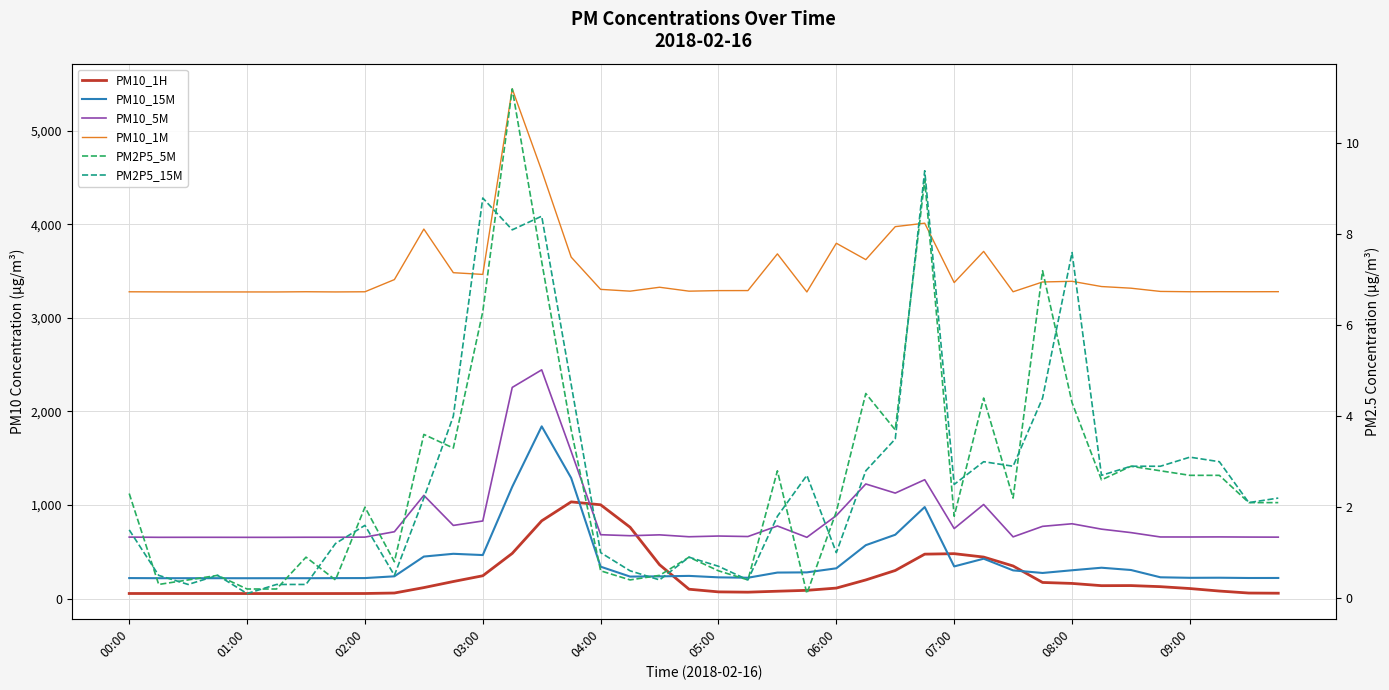

What is the difference between the maximum and minimum values in the PM10_1M series?

2169.4